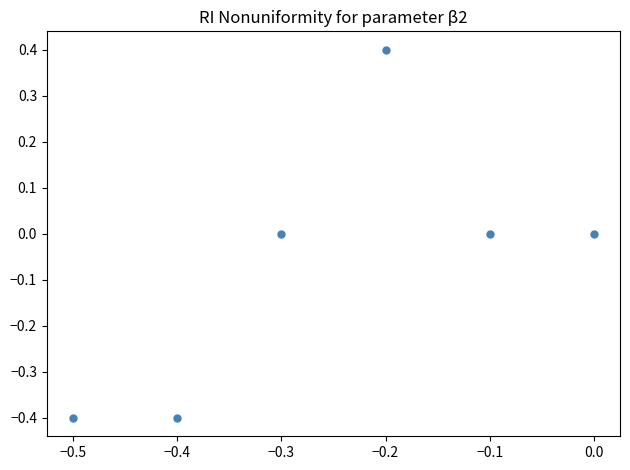

What is the maximum value shown in the chart?

0.4